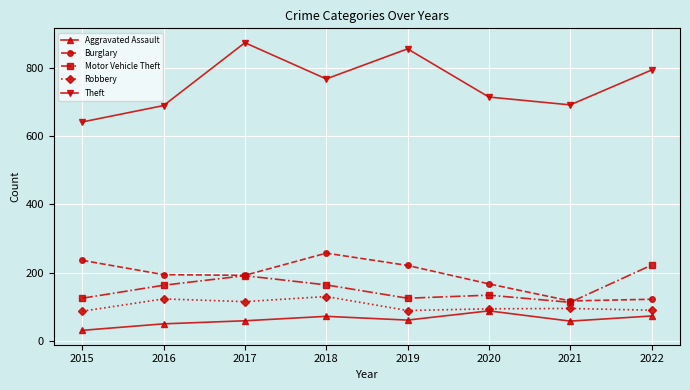

Is it true that Burglary equals 73 at 2016?

False